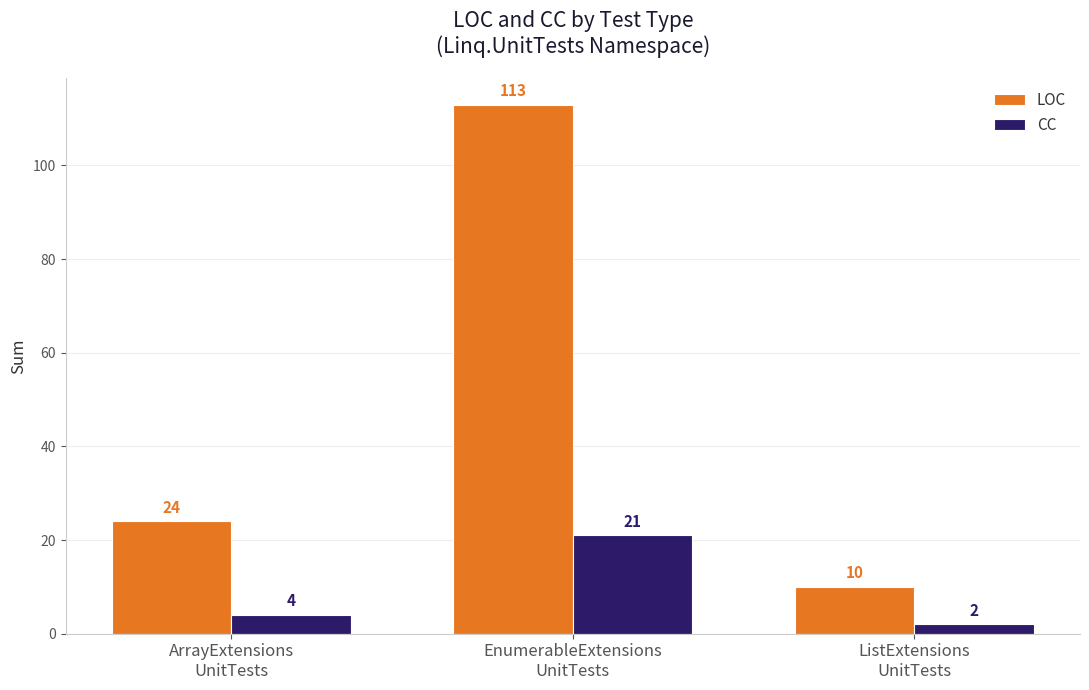

Which category has the lowest value in the CC series?

ListExtensions
UnitTests